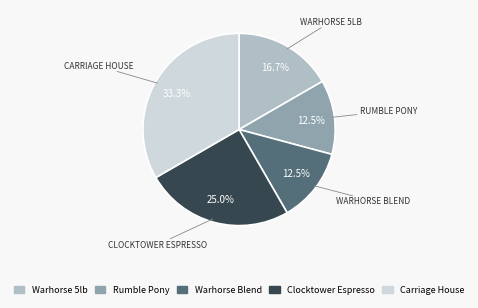

Which slice is the largest?

Carriage House